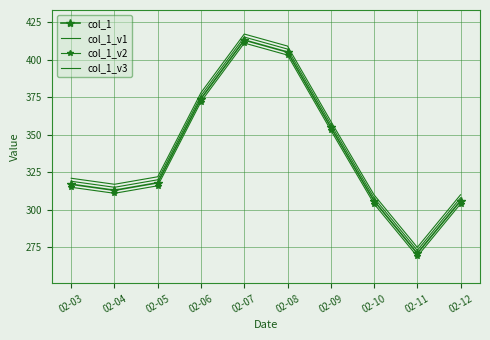

Count the number of categories in the chart.

10